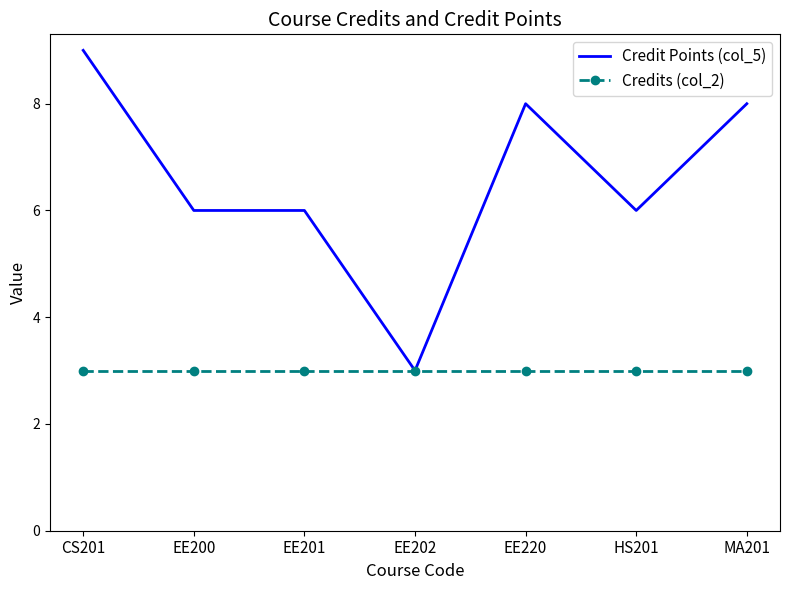

What is the total value across all series at HS201?

9